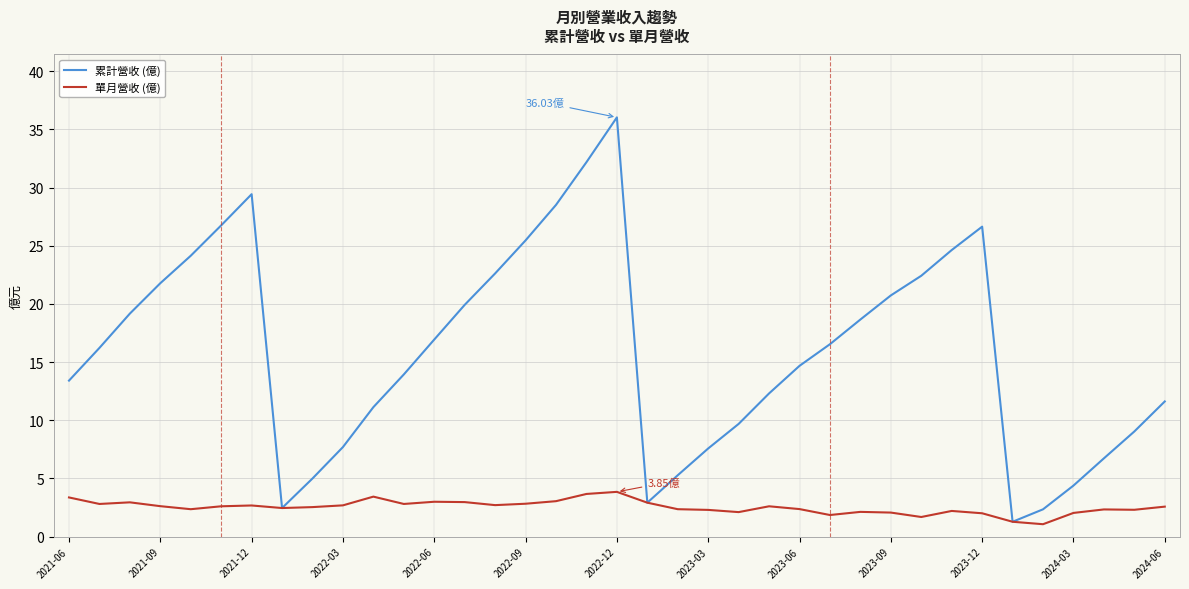

List the series in order of their overall mean, highest first.

累計營收 (億), 單月營收 (億)